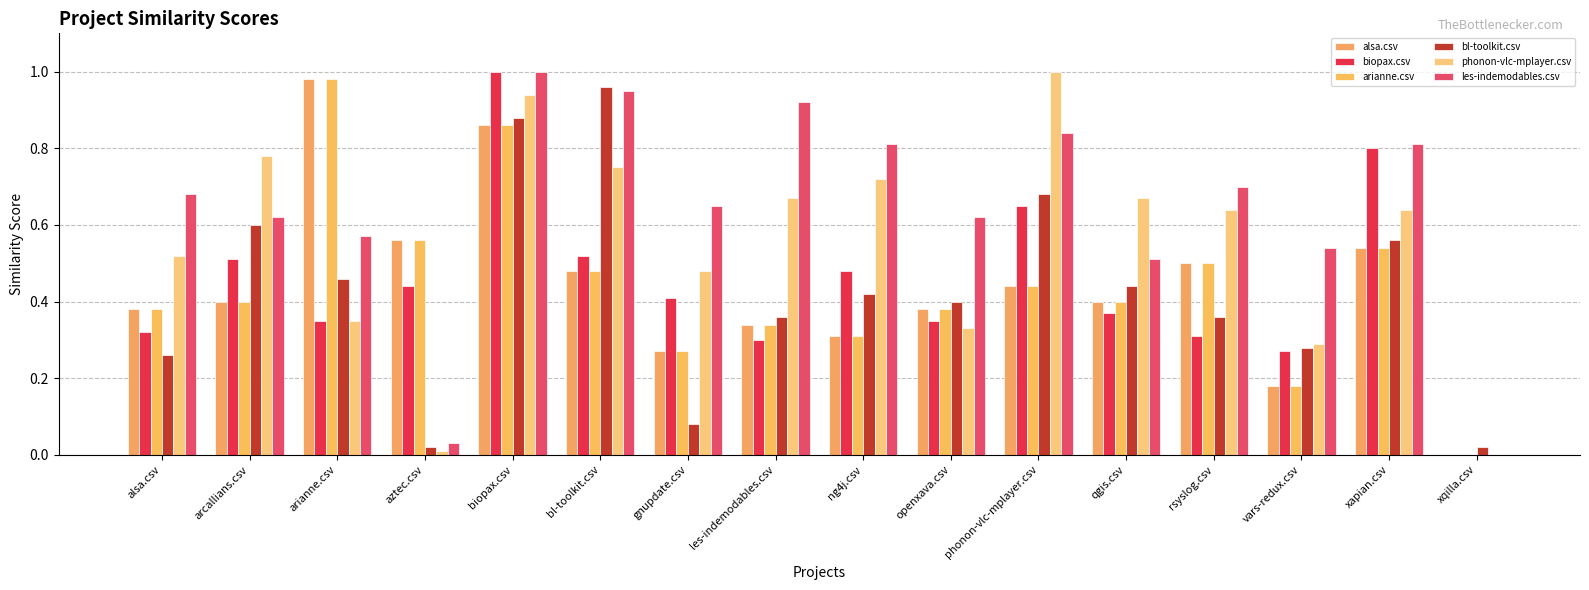

Reading right to left, what are all the values shown in this chart?

alsa.csv: 0.0	0.5	0.2	0.5	0.4	0.4	0.4	0.3	0.3	0.3	0.5	0.9	0.6	1.0	0.4	0.4
biopax.csv: 0.0	0.8	0.3	0.3	0.4	0.7	0.3	0.5	0.3	0.4	0.5	1.0	0.4	0.3	0.5	0.3
arianne.csv: 0.0	0.5	0.2	0.5	0.4	0.4	0.4	0.3	0.3	0.3	0.5	0.9	0.6	1.0	0.4	0.4
bl-toolkit.csv: 0.0	0.6	0.3	0.4	0.4	0.7	0.4	0.4	0.4	0.1	1.0	0.9	0.0	0.5	0.6	0.3
phonon-vlc-mplayer.csv: 0.0	0.6	0.3	0.6	0.7	1.0	0.3	0.7	0.7	0.5	0.8	0.9	0.0	0.3	0.8	0.5
les-indemodables.csv: 0.0	0.8	0.5	0.7	0.5	0.8	0.6	0.8	0.9	0.7	0.9	1.0	0.0	0.6	0.6	0.7